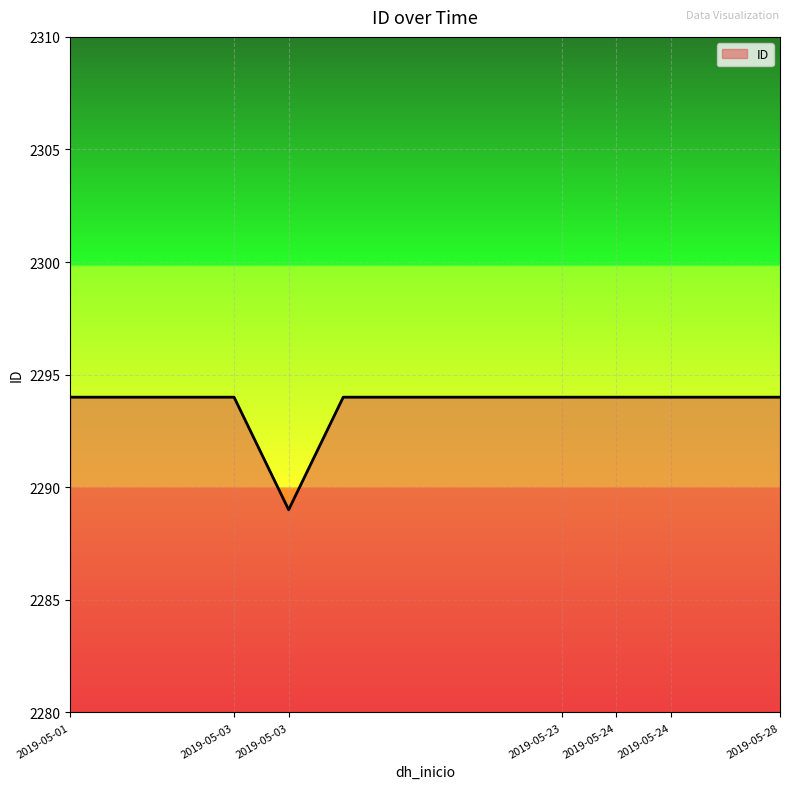

What is the difference between the maximum and minimum values?

5